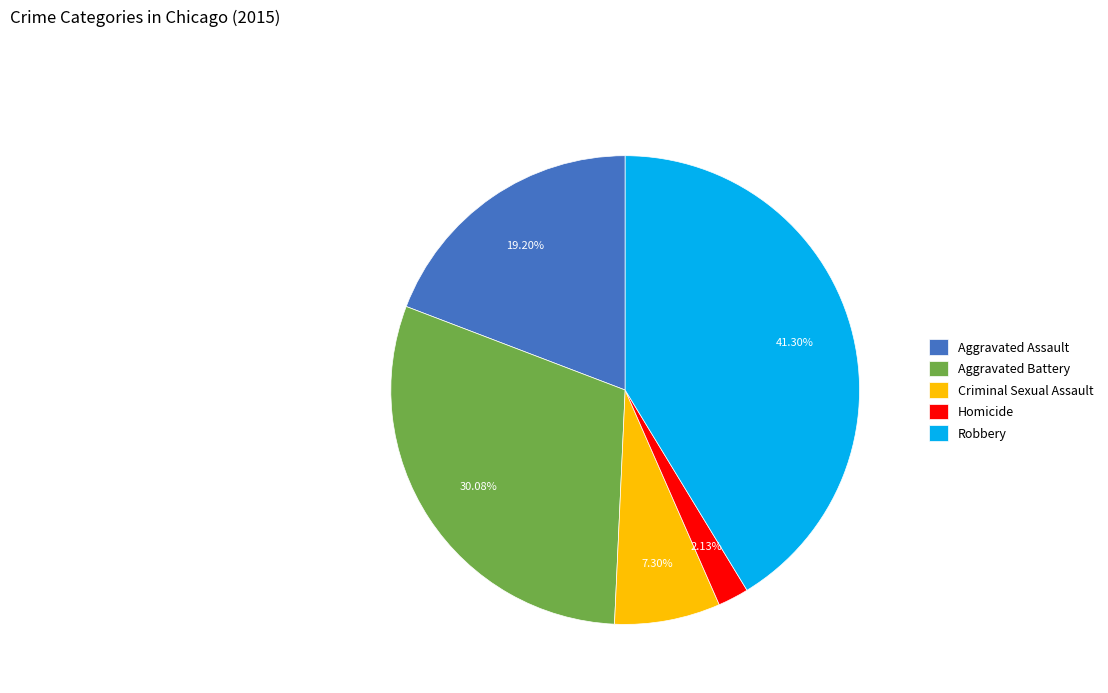

Is it true that Aggravated Assault is 30% of the pie?

False